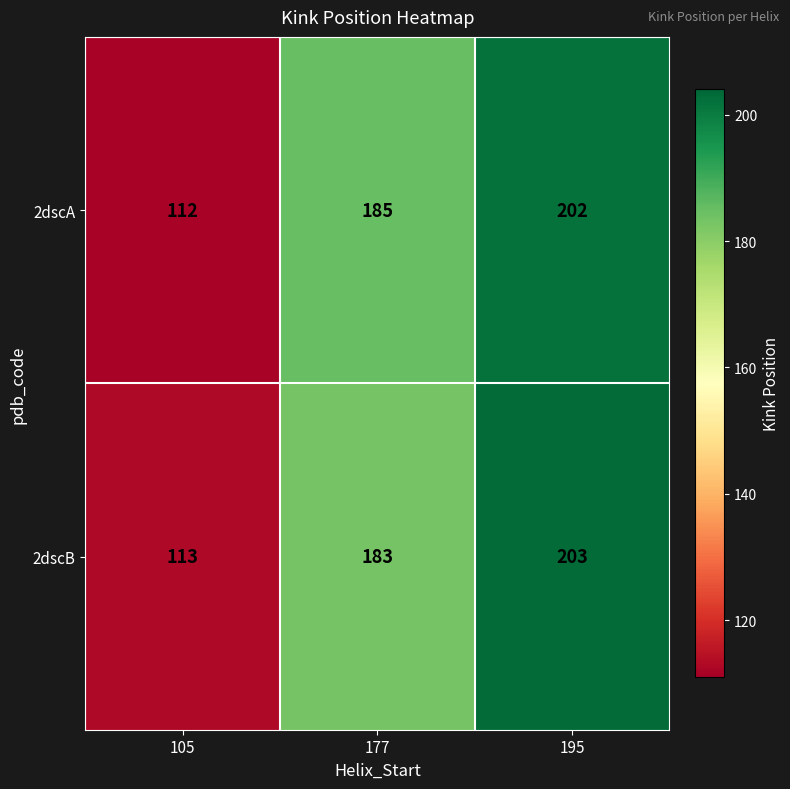

Which series changed the most between 105 and 177?

2dscA